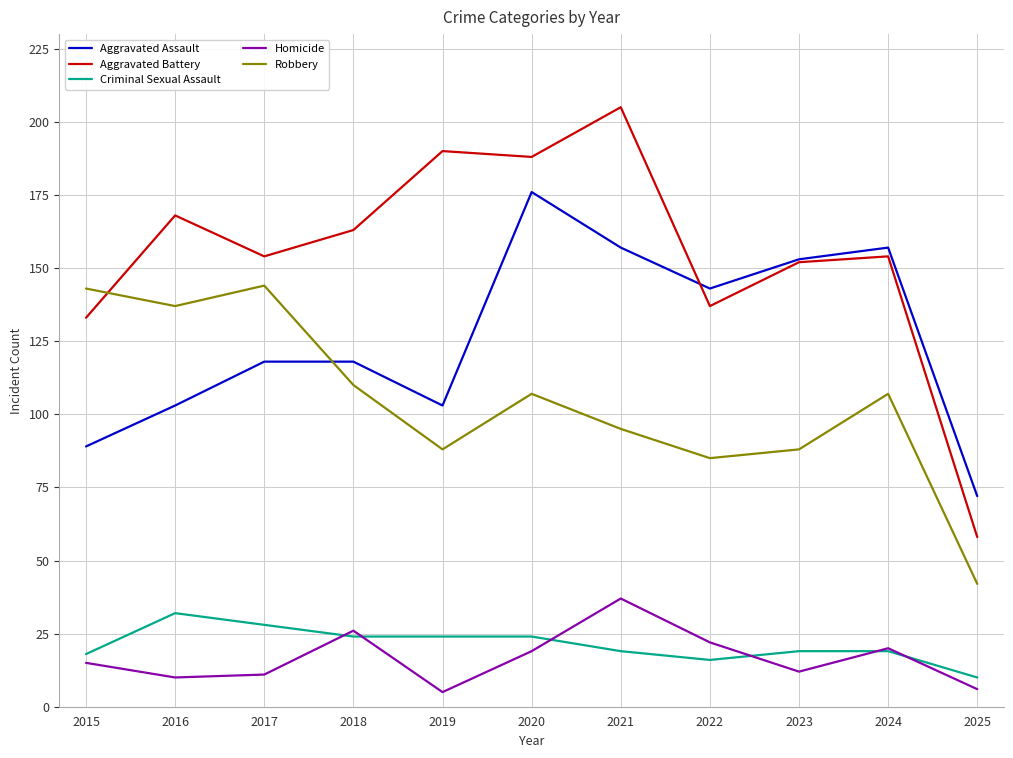

What is the spread (max minus min) of values at 2021?

186